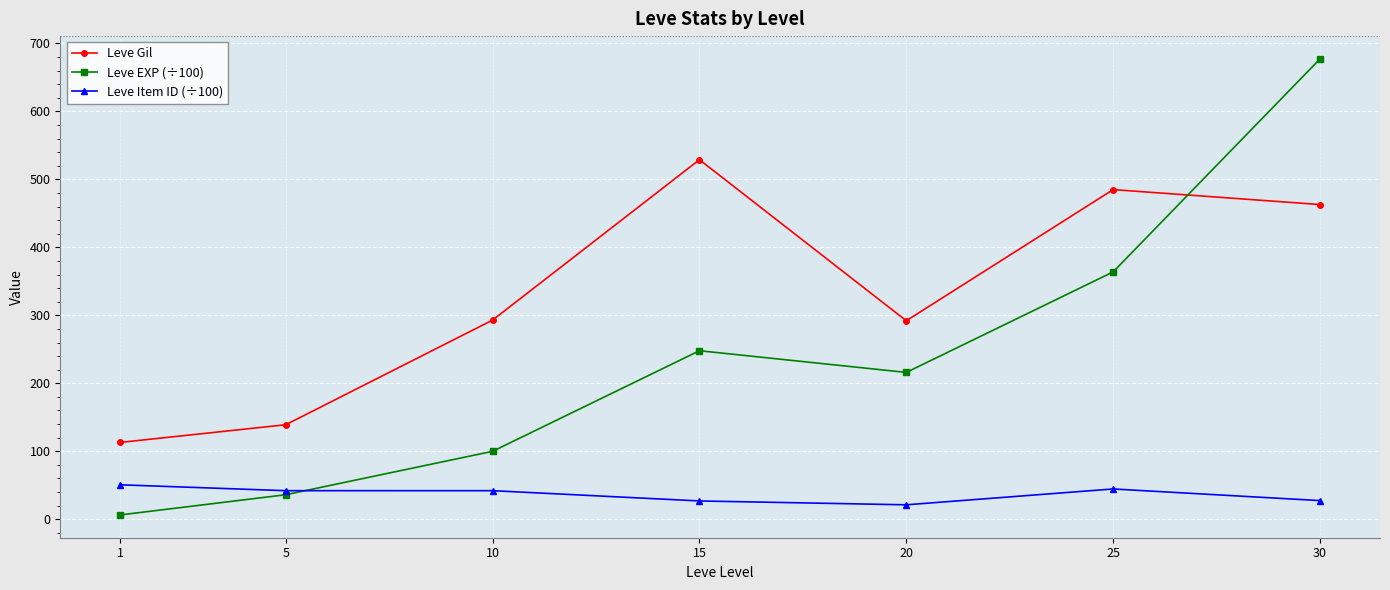

What is the spread (max minus min) of values at 25?

440.5